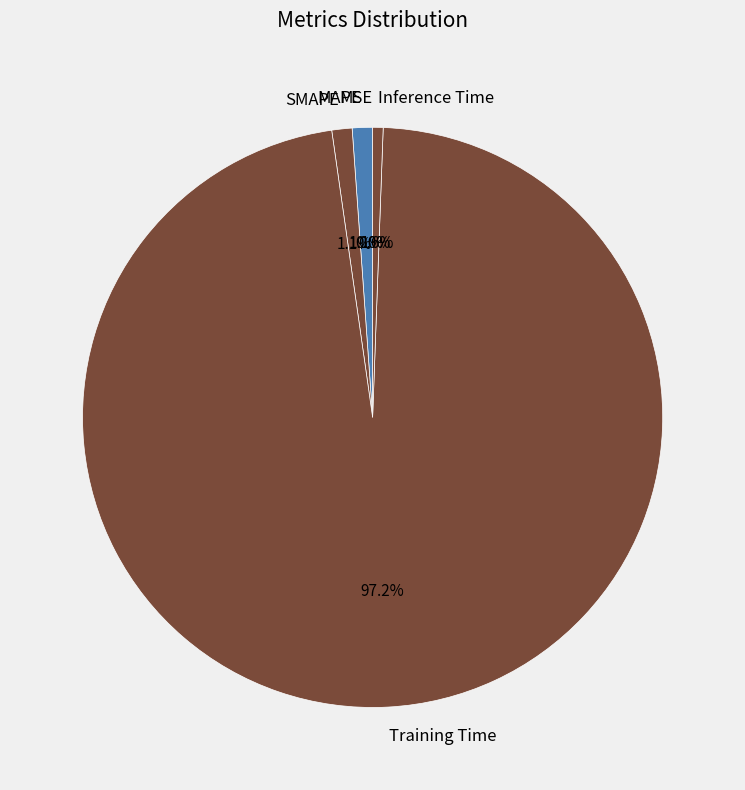

What portion of the pie excludes SMAPE?

98.9%